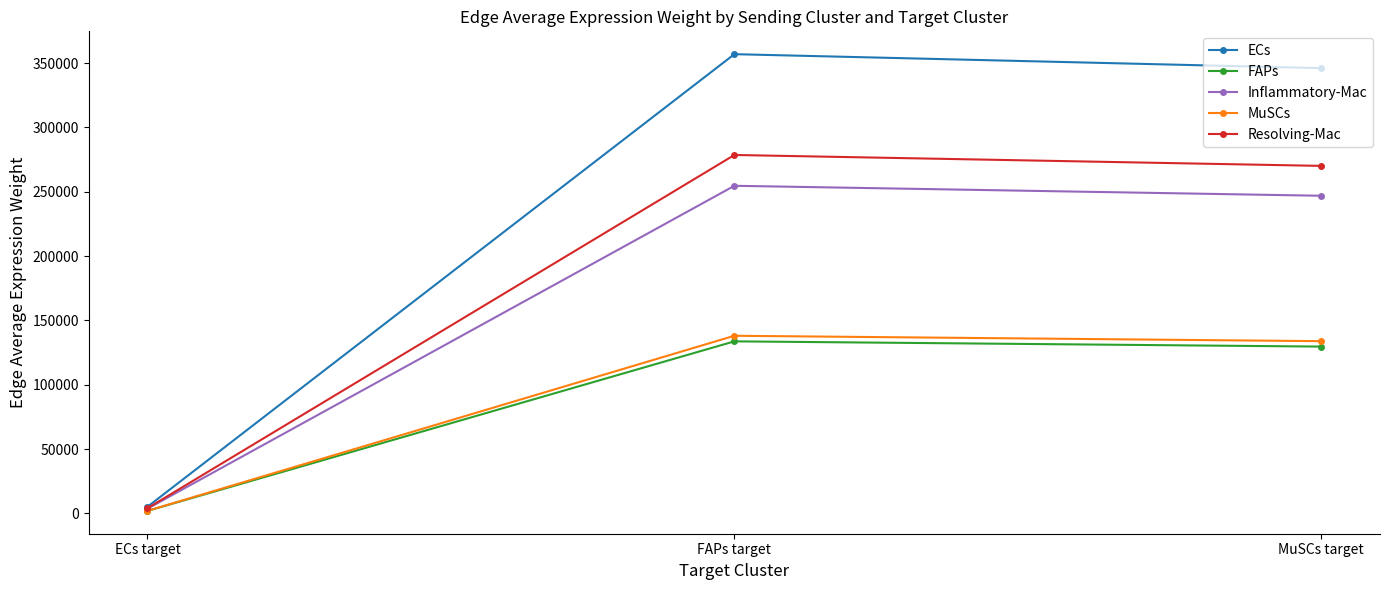

At which category is the sum across all series the highest?

FAPs target